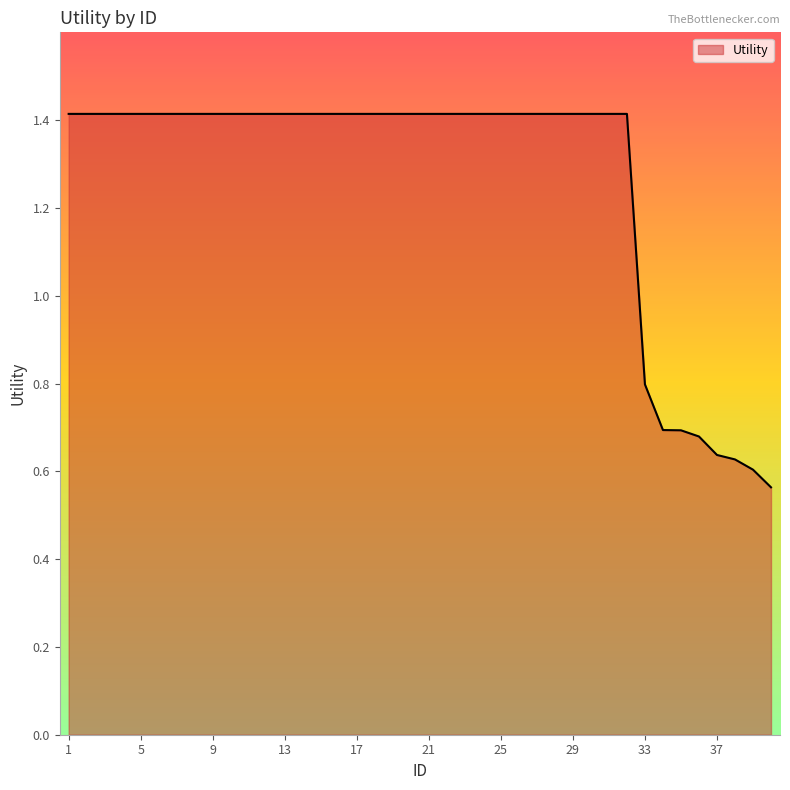

How many lines are shown in the chart?

1